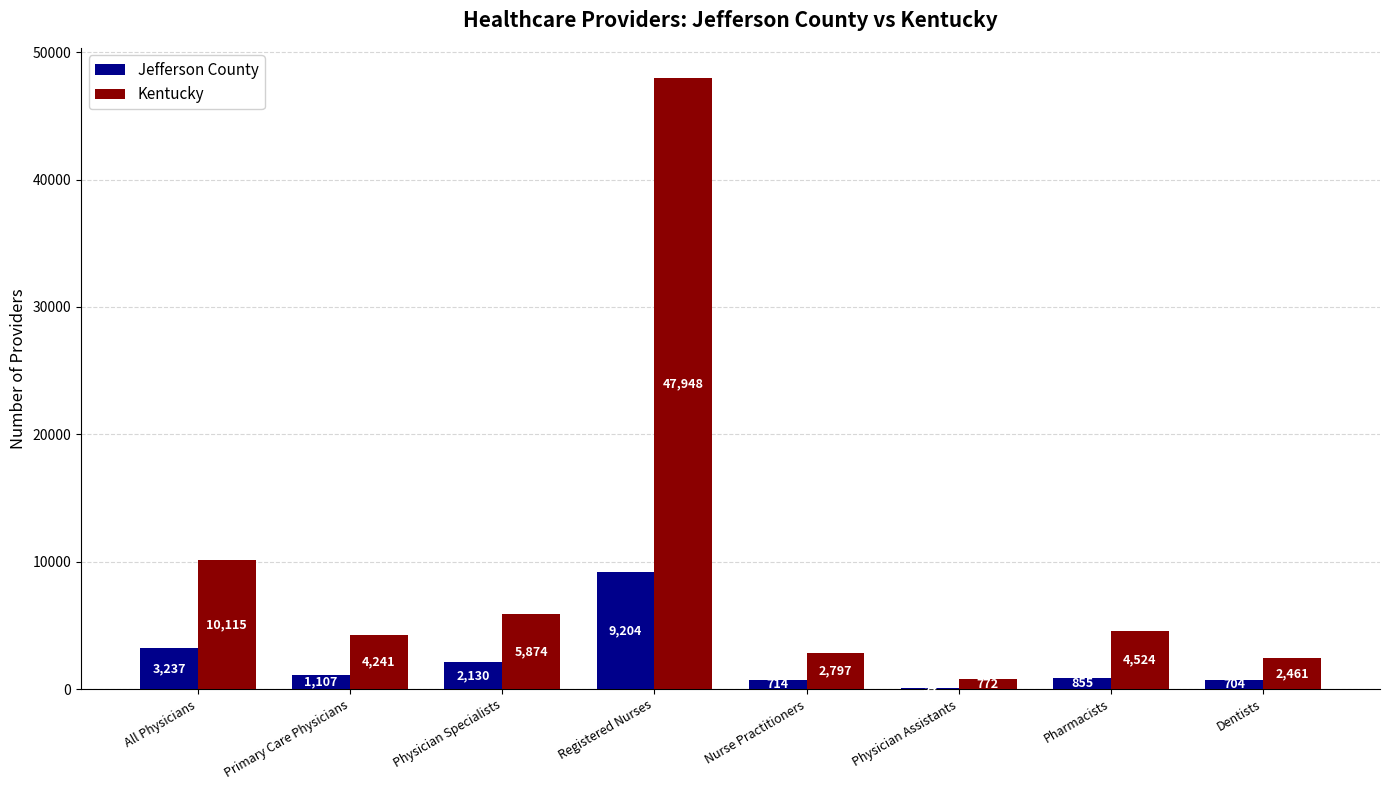

Reading left to right, list all the values displayed in this chart.

Jefferson County: All Physicians=3237	Primary Care Physicians=1107	Physician Specialists=2130	Registered Nurses=9204	Nurse Practitioners=714	Physician Assistants=94	Pharmacists=855	Dentists=704
Kentucky: All Physicians=10115	Primary Care Physicians=4241	Physician Specialists=5874	Registered Nurses=47948	Nurse Practitioners=2797	Physician Assistants=772	Pharmacists=4524	Dentists=2461